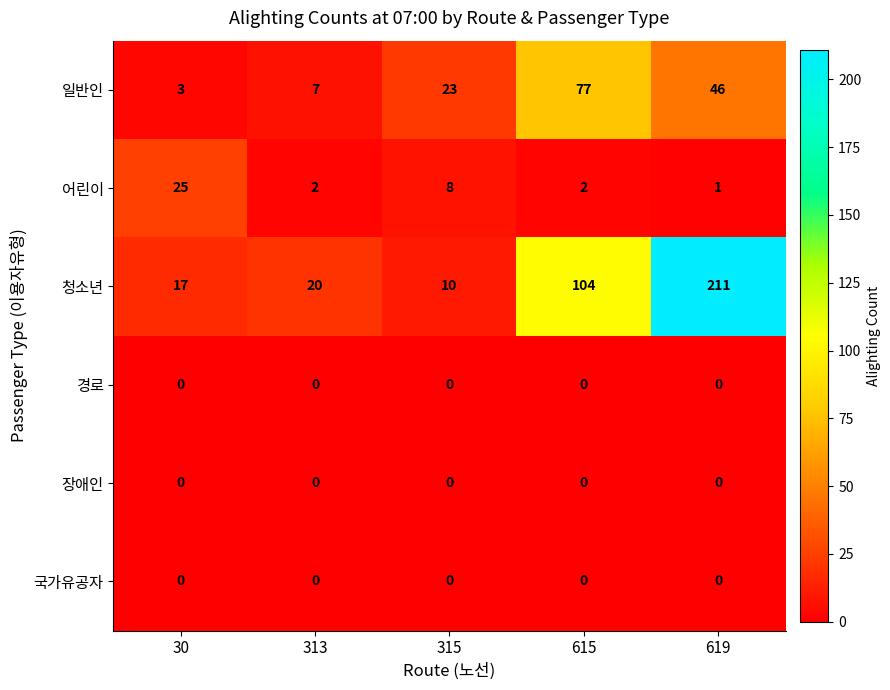

Count the number of categories in the chart.

5